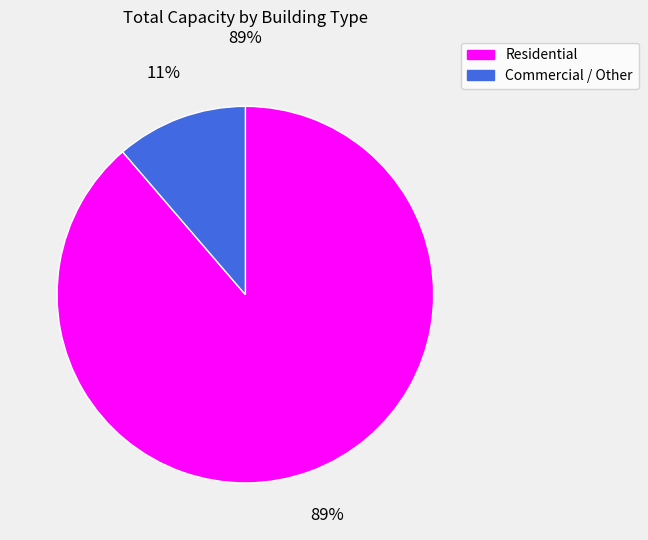

Is there a majority slice in this chart?

Yes